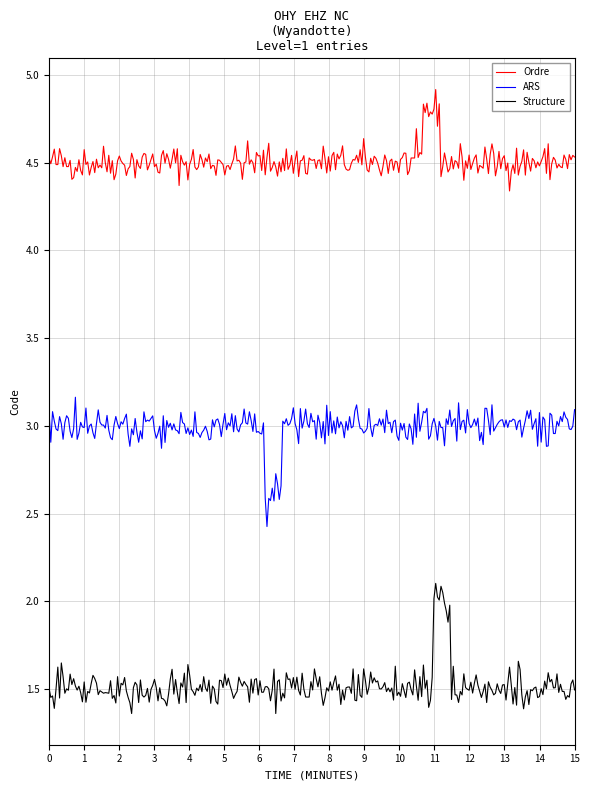

What is the maximum value for ARS?

3.2